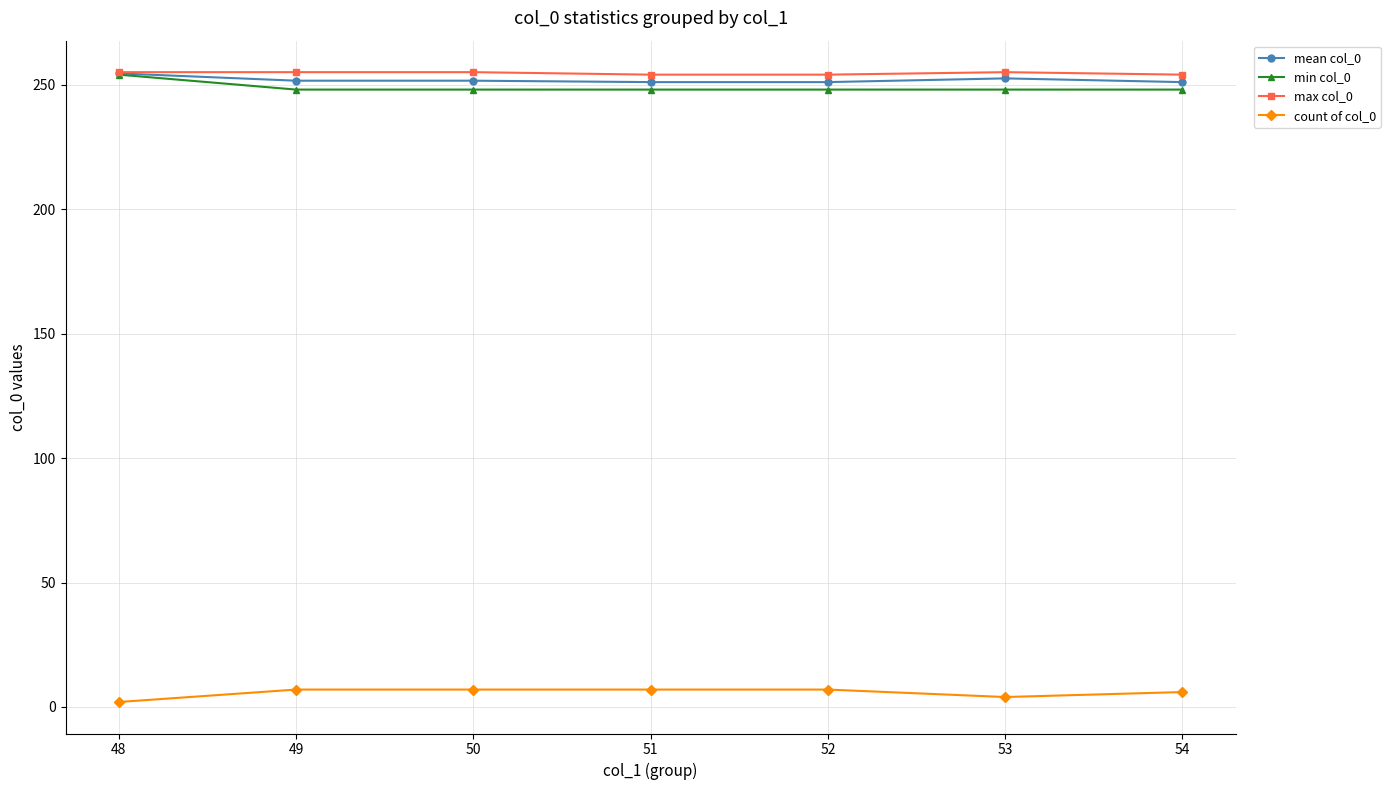

What is the minimum value for mean col_0?

251.0